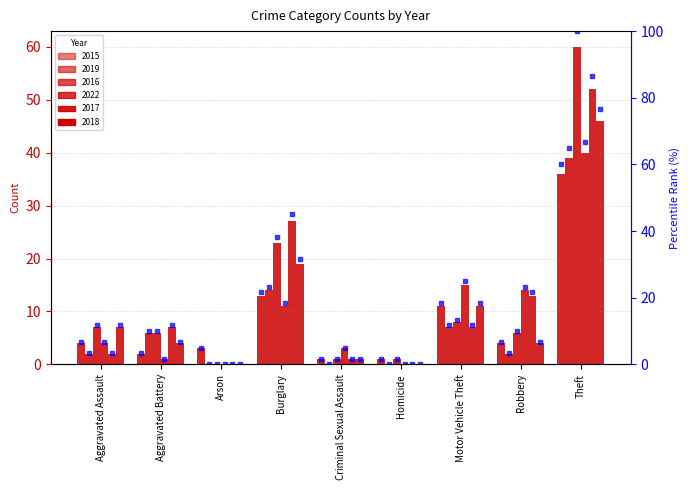

What is the label of the 5th bar from the left?

Criminal Sexual Assault